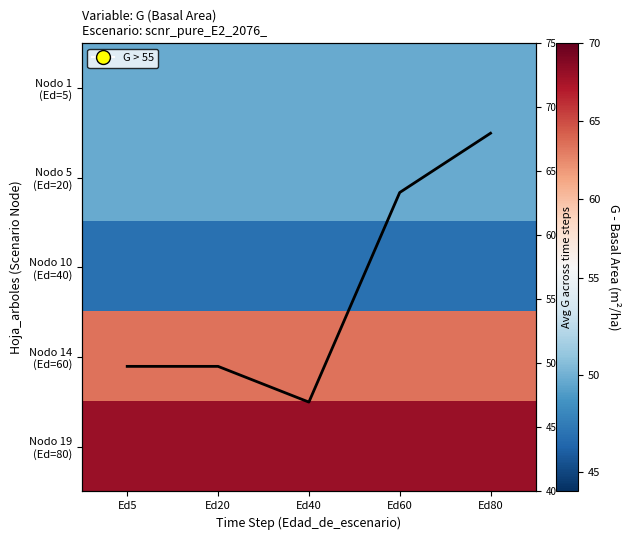

At which category is the sum across all series the highest?

Ed5